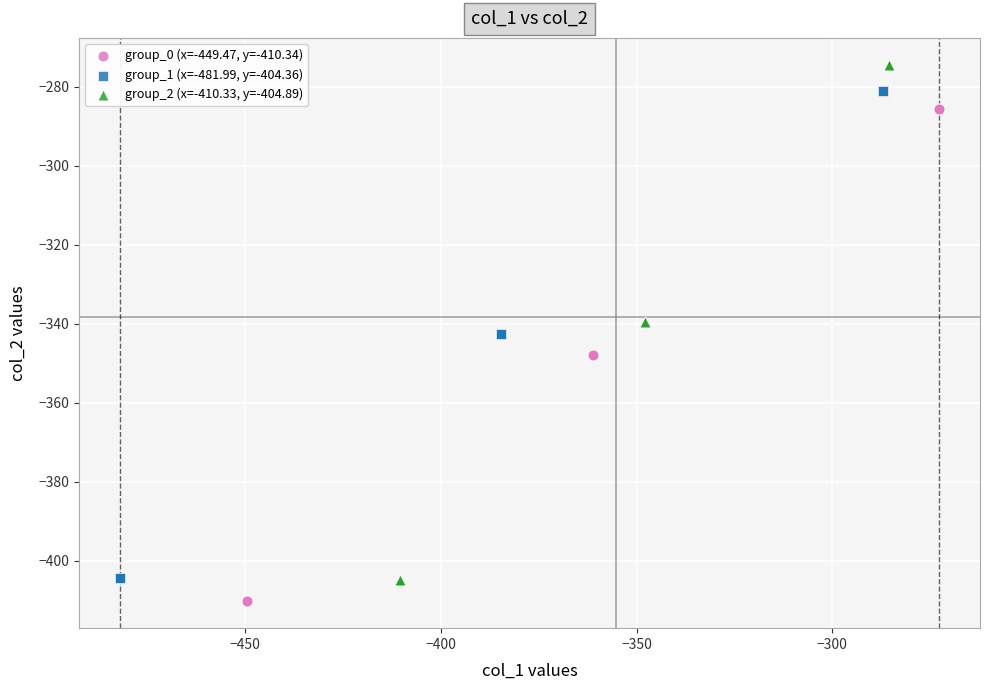

Which series reaches the maximum Y coordinate?

group_2 (x=-410.33, y=-404.89)